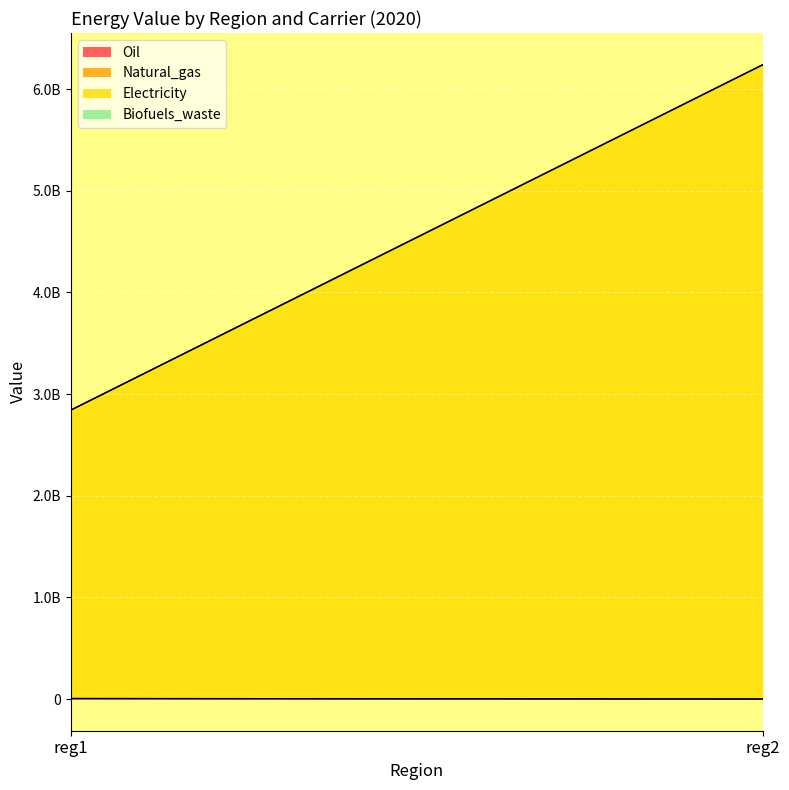

Which label corresponds to the largest value in the chart?

reg2